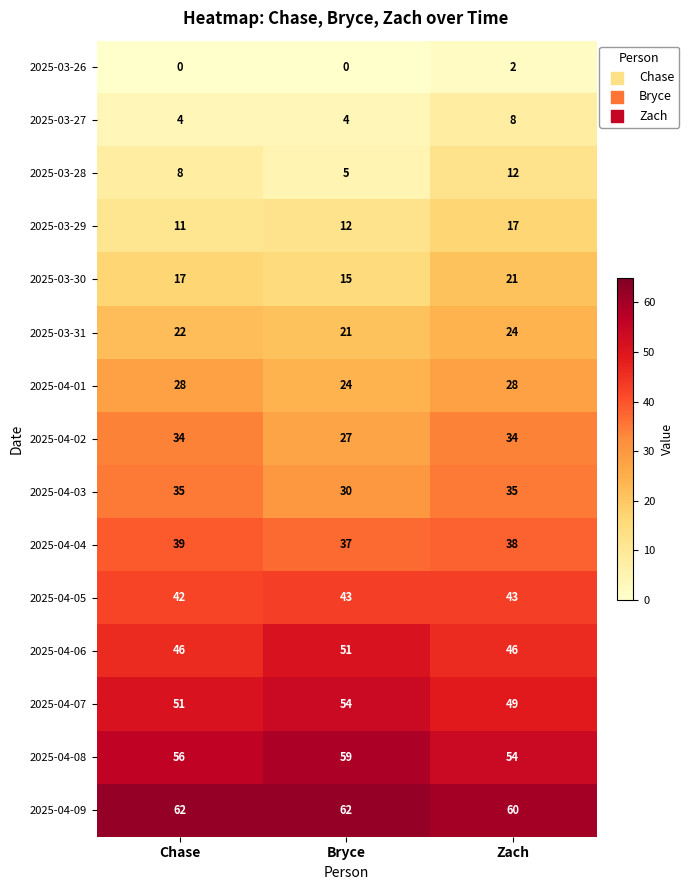

Which series has the largest total across all categories?

2025-04-09